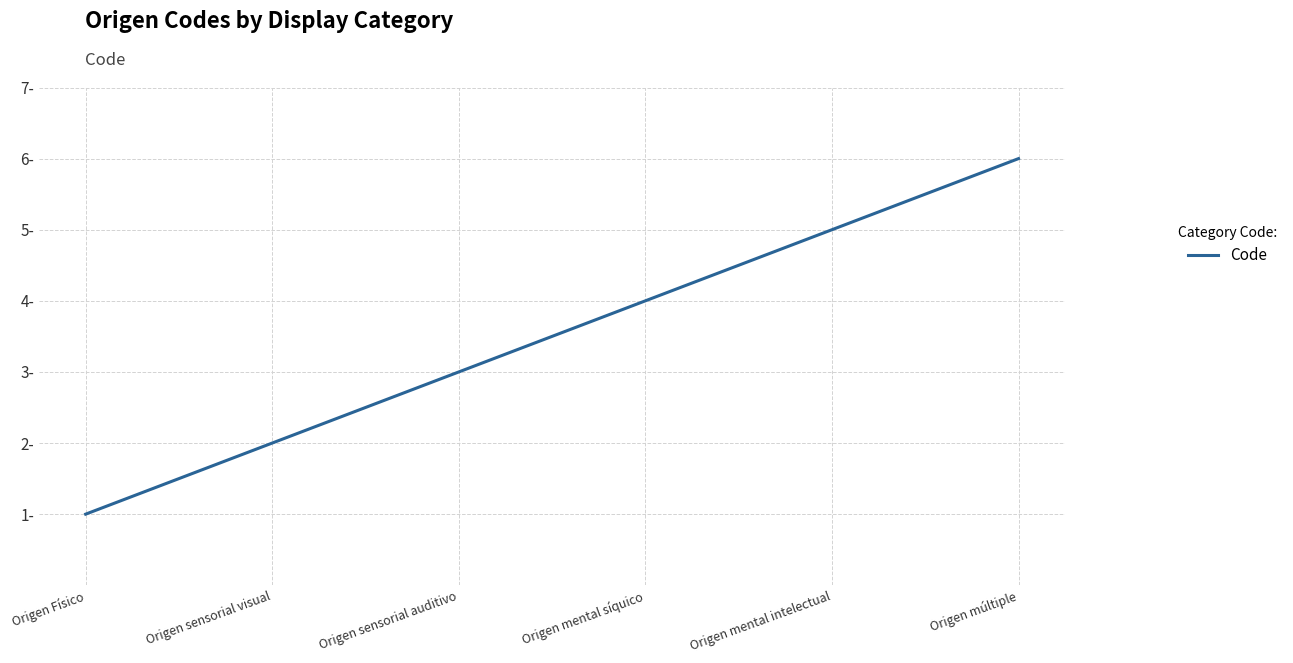

Approximately how many times larger is the value at Origen sensorial visual compared to Origen mental intelectual?

0.4